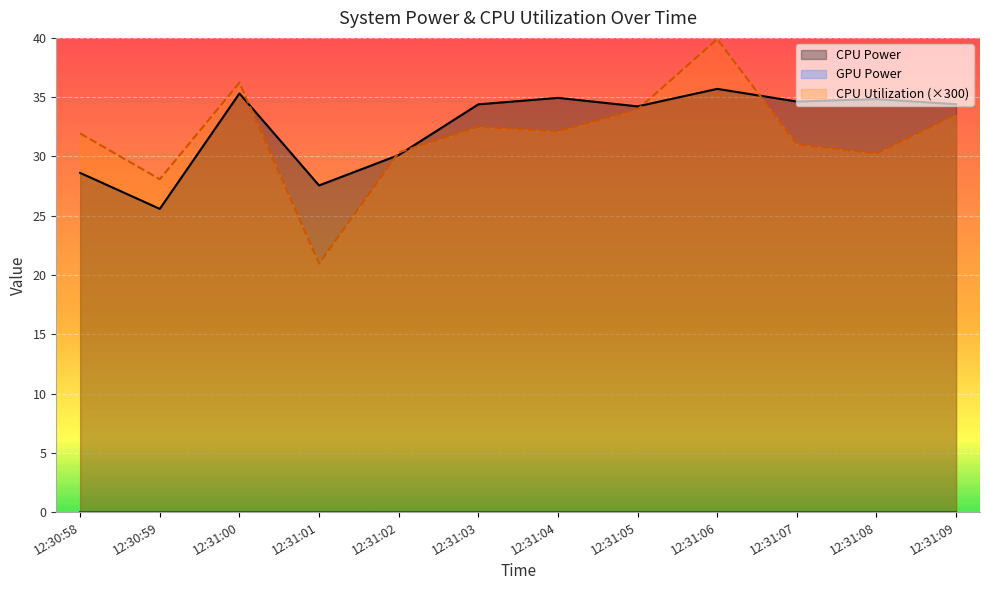

Which category has the lowest value in the CPU Power series?

12:30:59